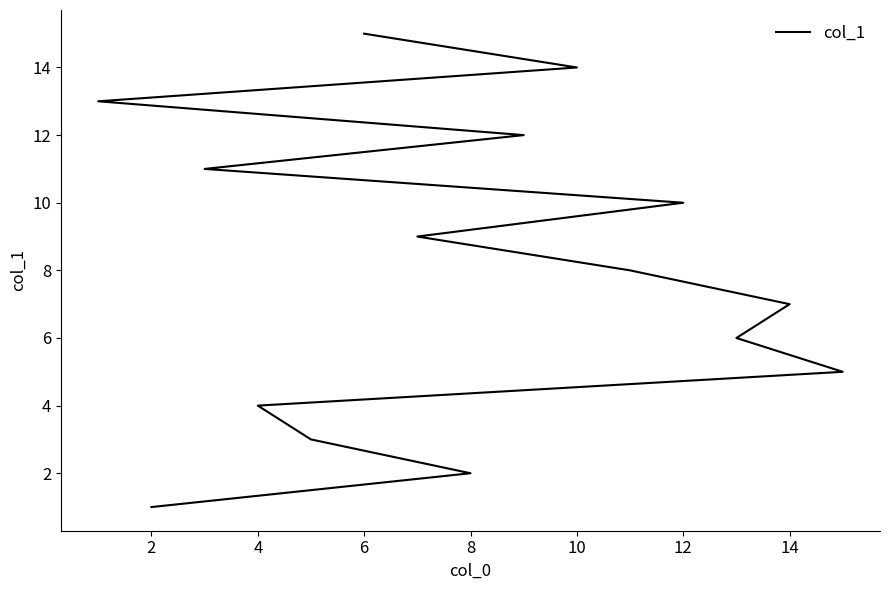

Between 2 and 8, which is larger?

8